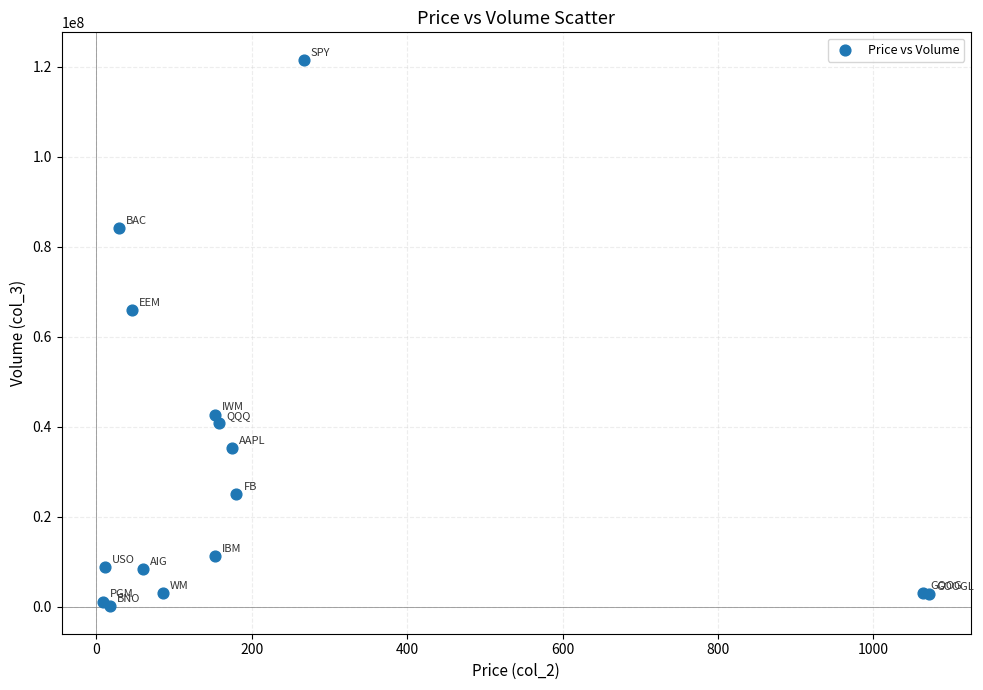

What Y value in the scatter plot is closest to 60845994?

65889746